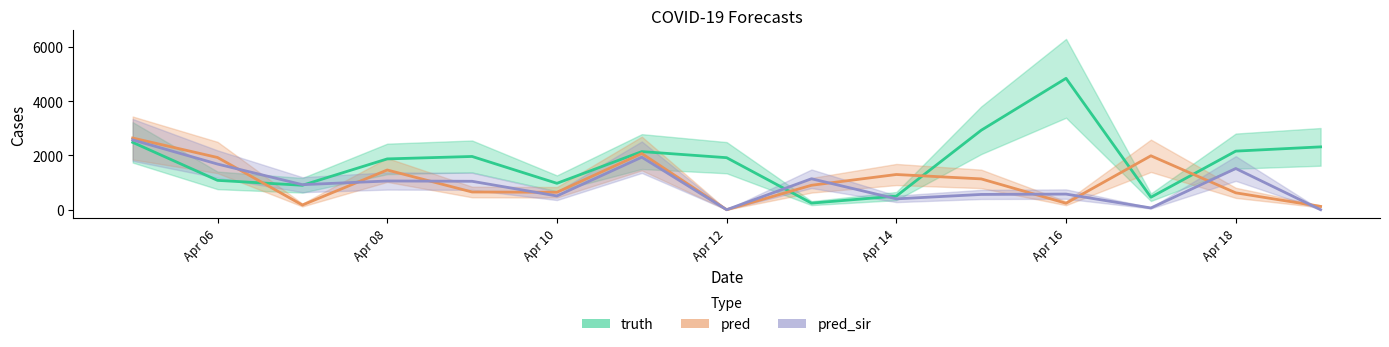

In pred_sir, how many points are lower than both neighbors (excluding endpoints)?

5